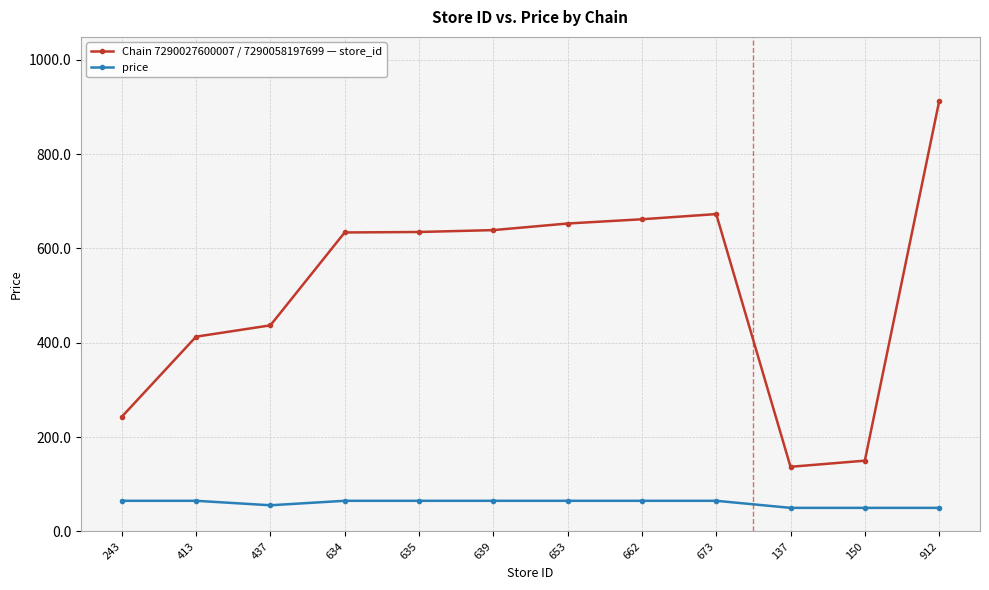

What is the lowest value of the Chain 7290027600007 / 7290058197699 — store_id series?

137.0